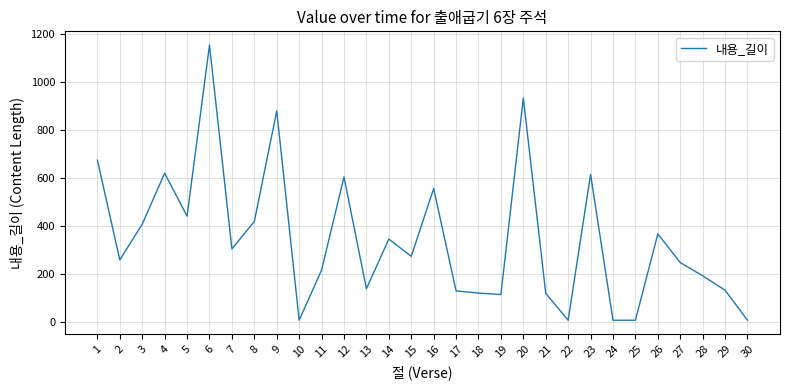

What is the ratio of the value at 6 to the value at 23?

1.9